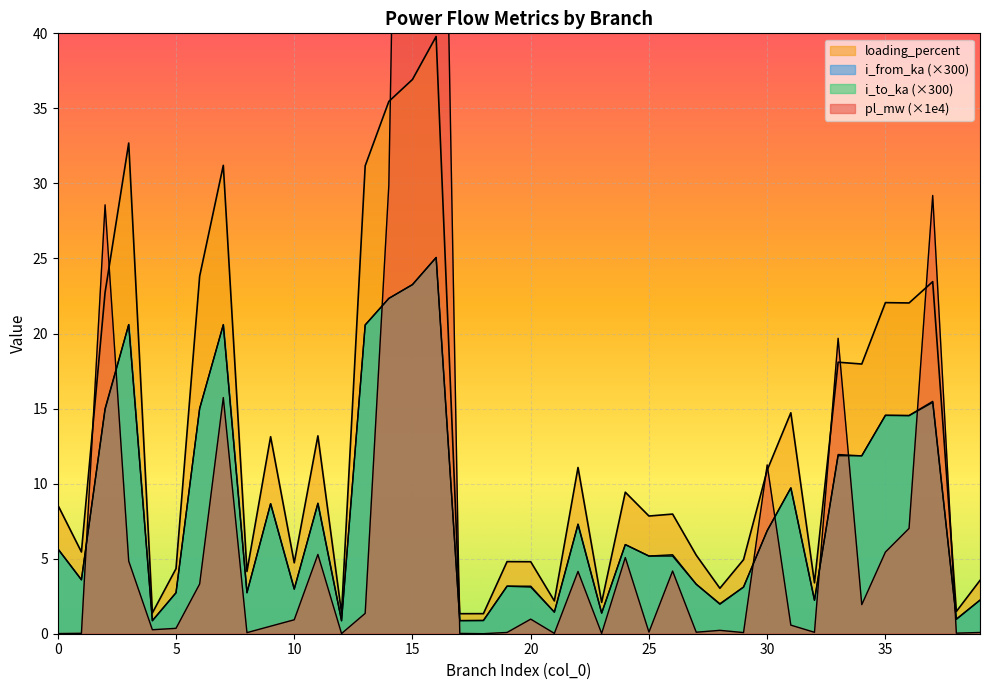

What is the sum of the loading_percent values at 1 and 33?

23.5